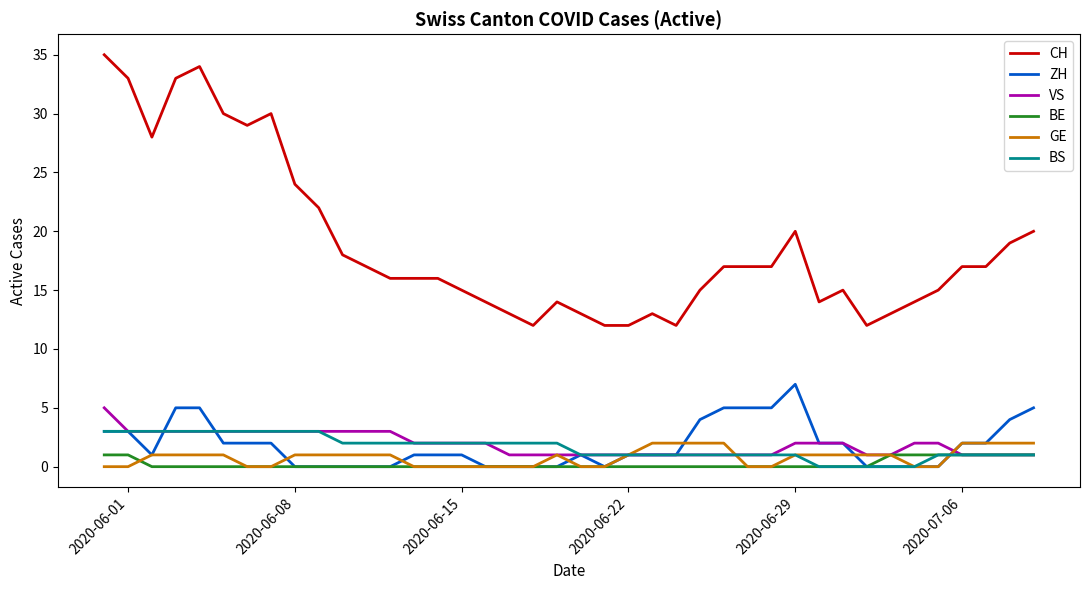

Which series has the largest total across all categories?

CH